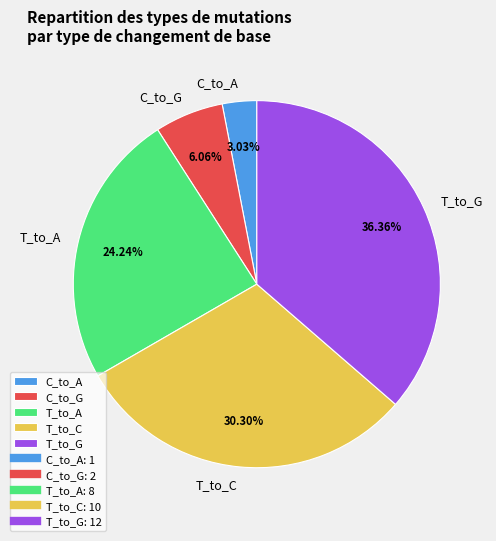

What is the smallest slice in the pie chart?

C_to_A